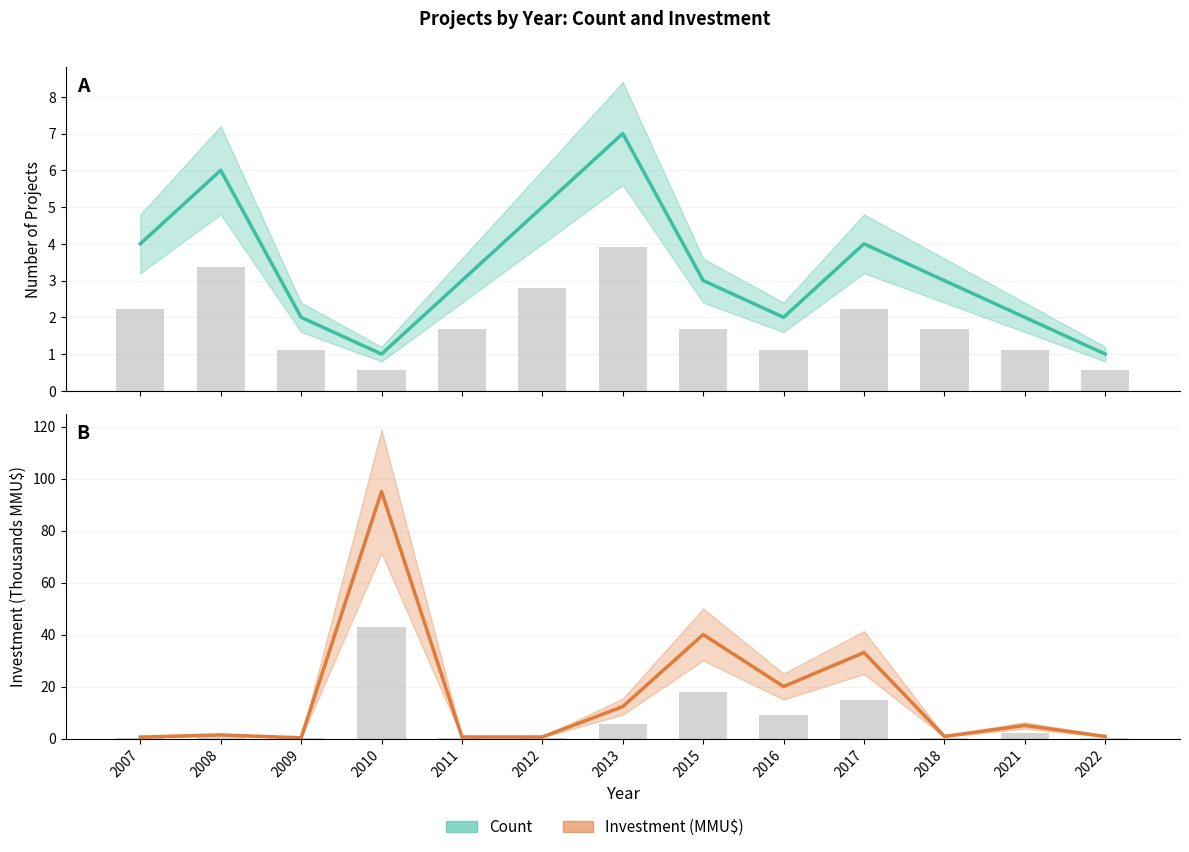

Which series has the largest range (max minus min)?

Investment (MMU$)